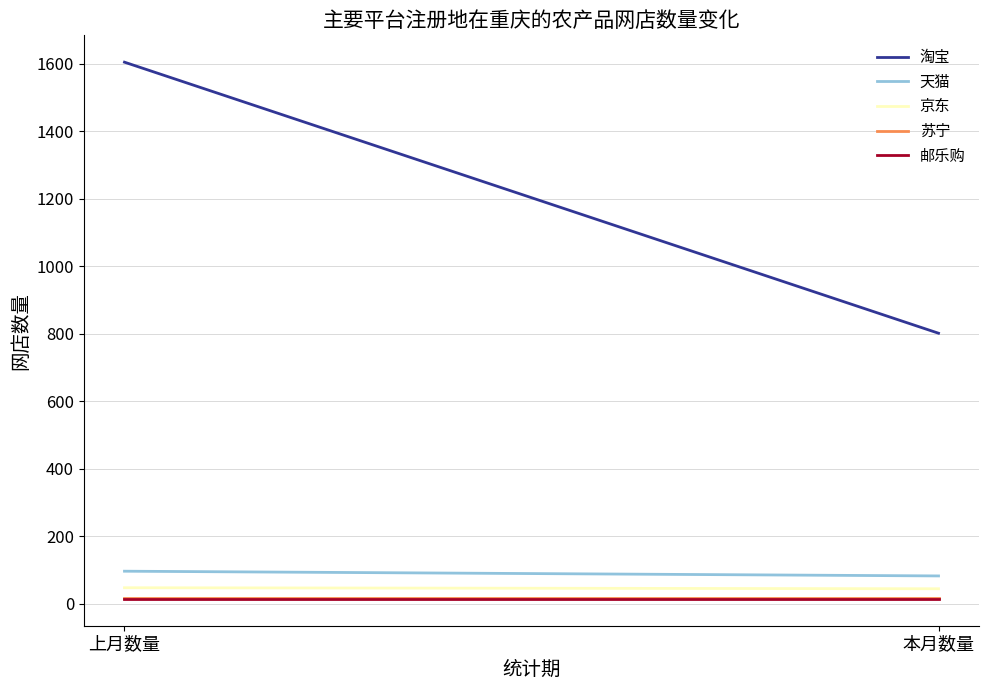

What is the difference between the maximum and minimum values in the 天猫 series?

14